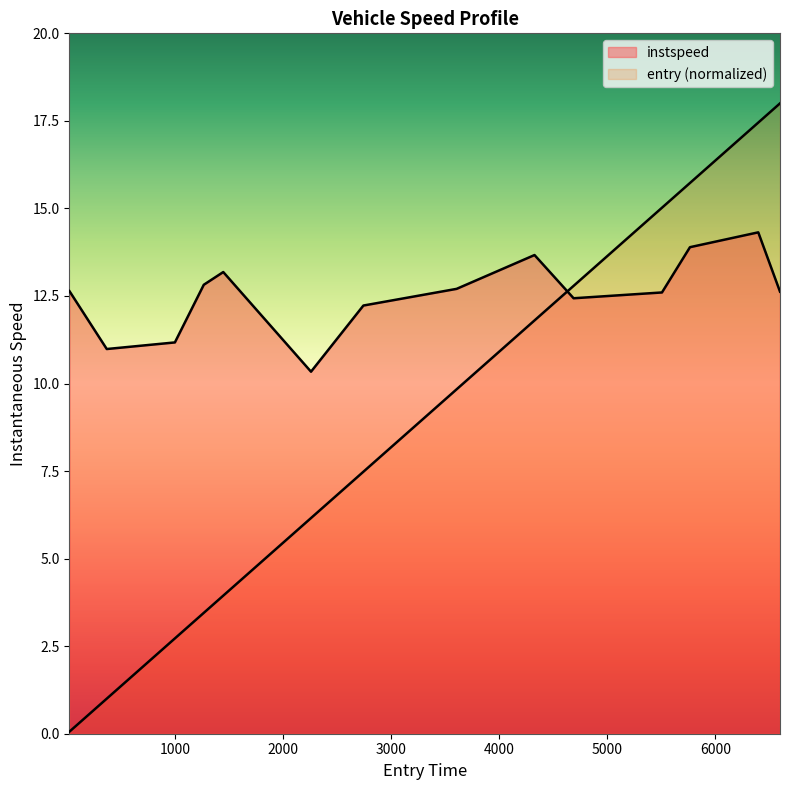

Is the value of instspeed at 10 greater than the value of entry at 13?

No